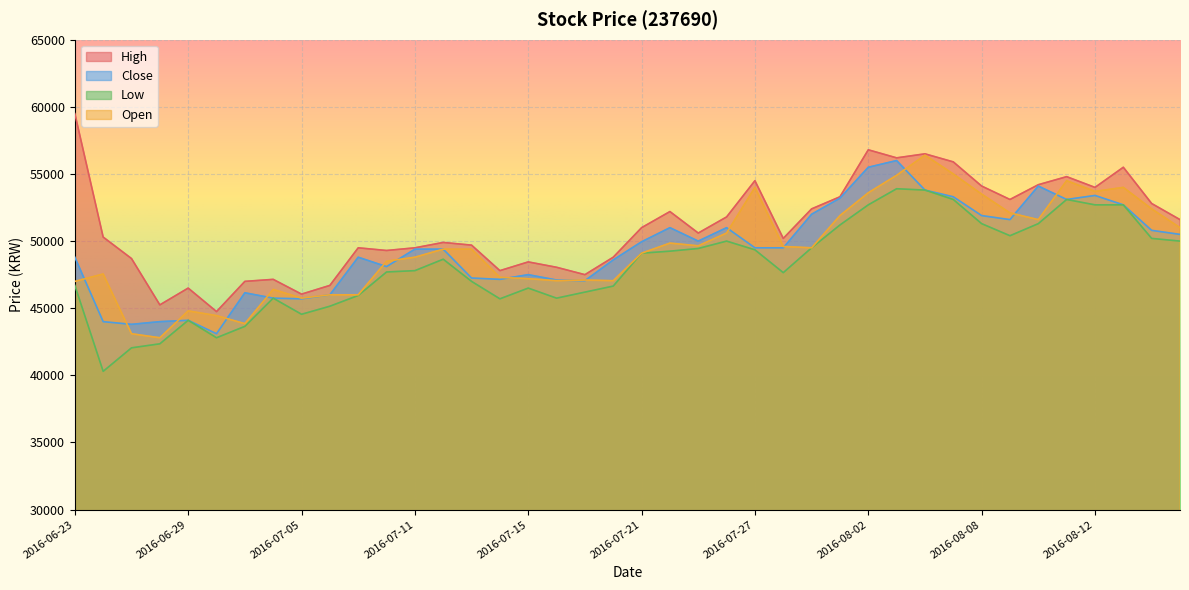

At which label does High first exceed 50600?

2016-06-23